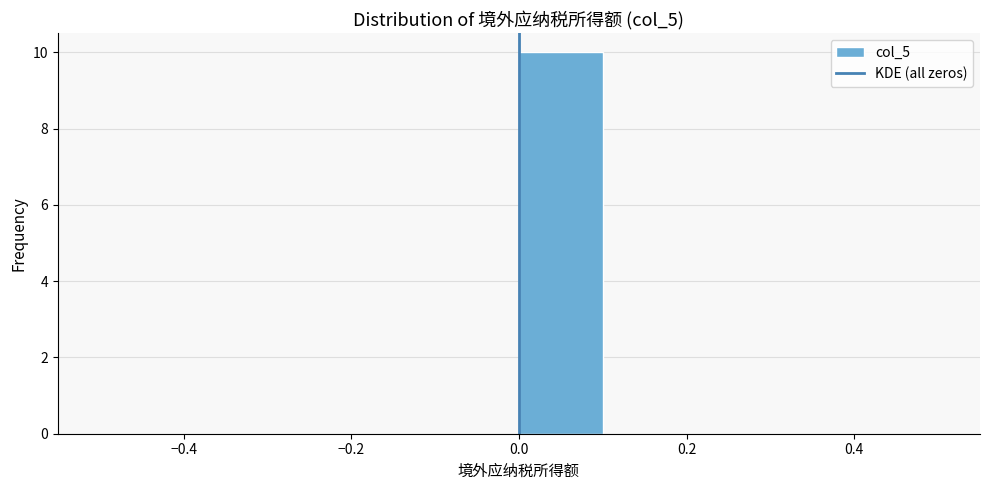

Over which range of the x-axis is the bar tallest?

0.0 to 0.1